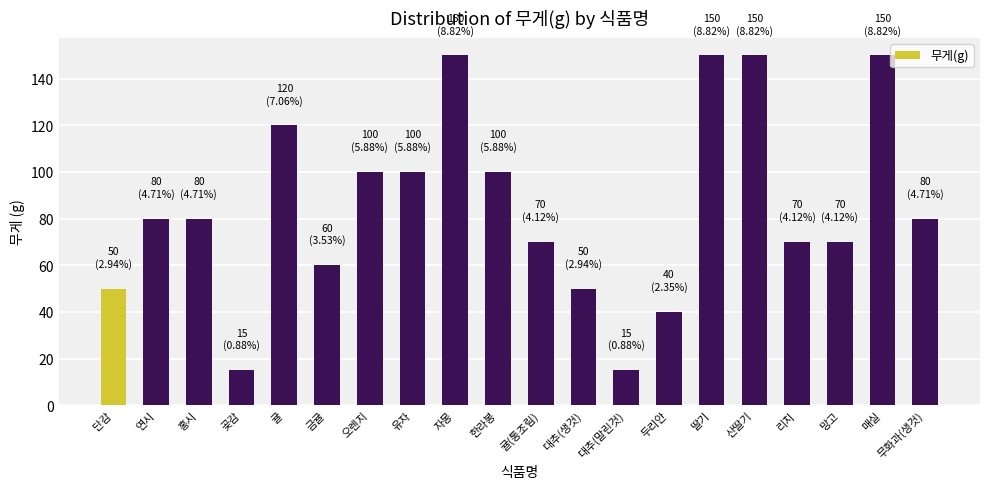

Count the number of categories in the chart.

20